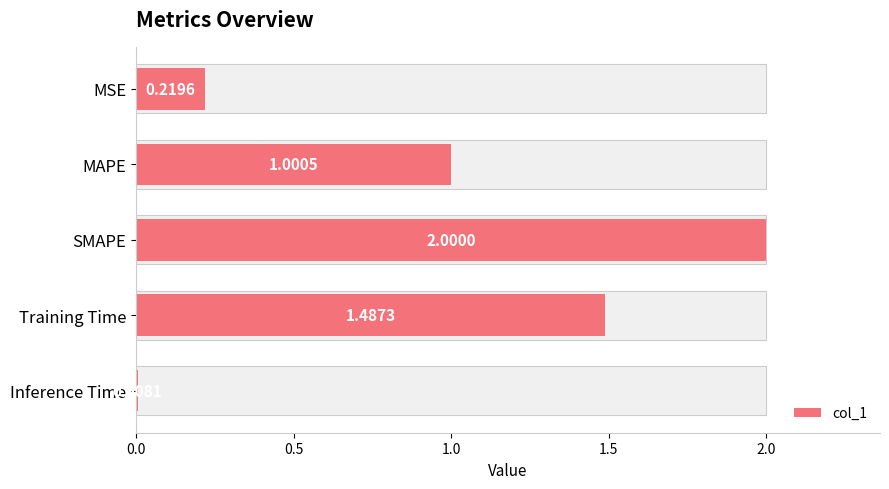

What is the difference between the values at Inference Time and MAPE?

1.0